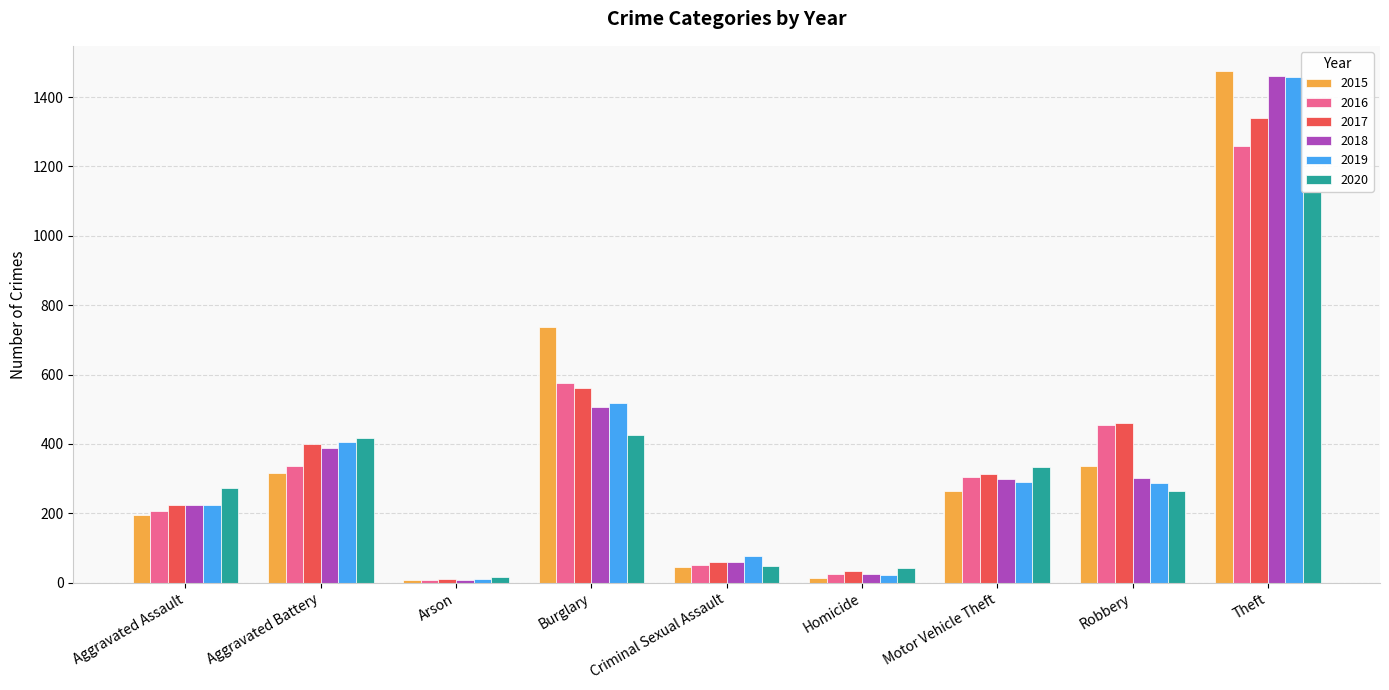

At which category is the sum across all series the highest?

Theft